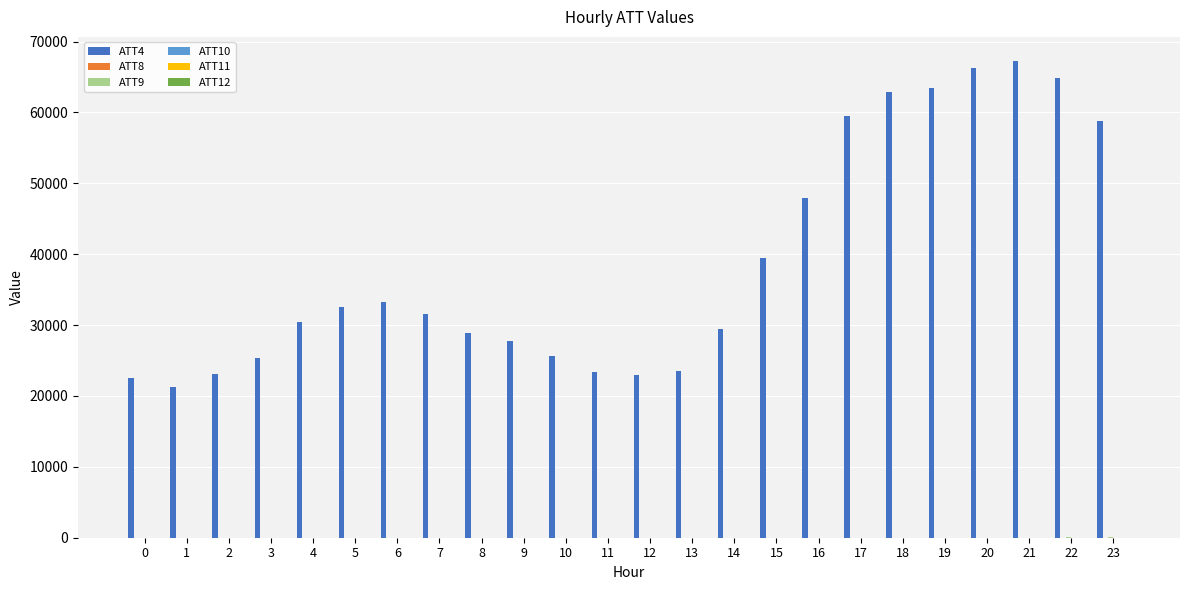

Which series has the largest total across all categories?

ATT4